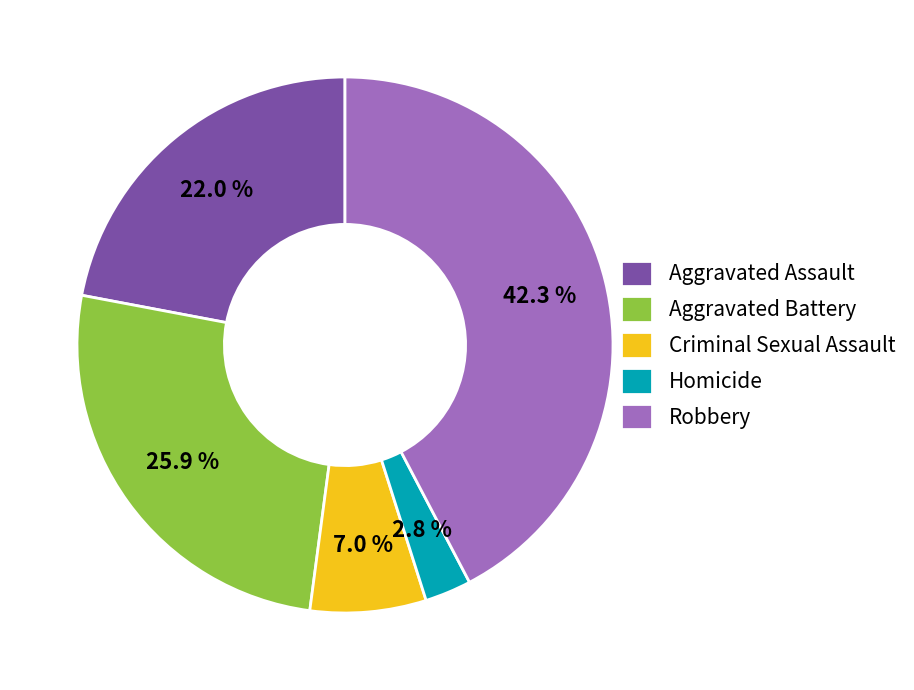

Rank the categories by value from lowest to highest.

Homicide, Criminal Sexual Assault, Aggravated Assault, Aggravated Battery, Robbery